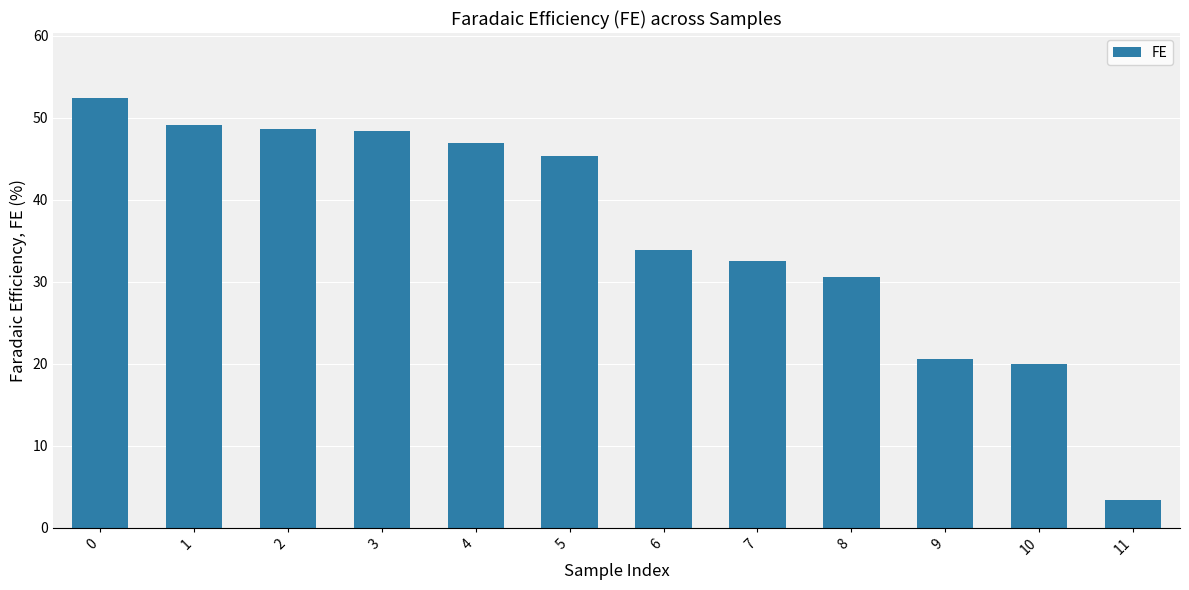

Between 7 and 3, which is larger?

3